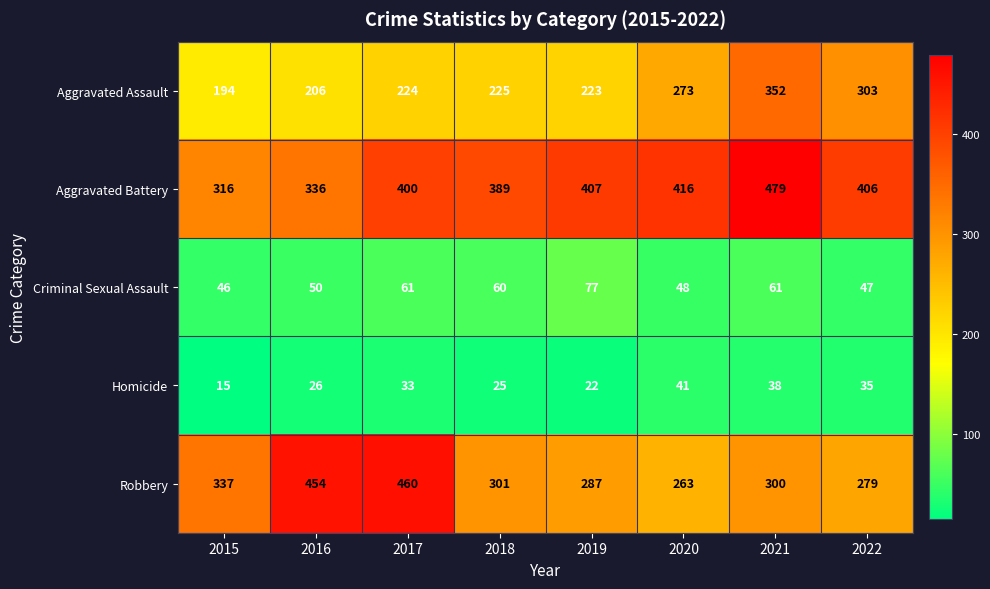

How many values in the Homicide series are below 33?

4